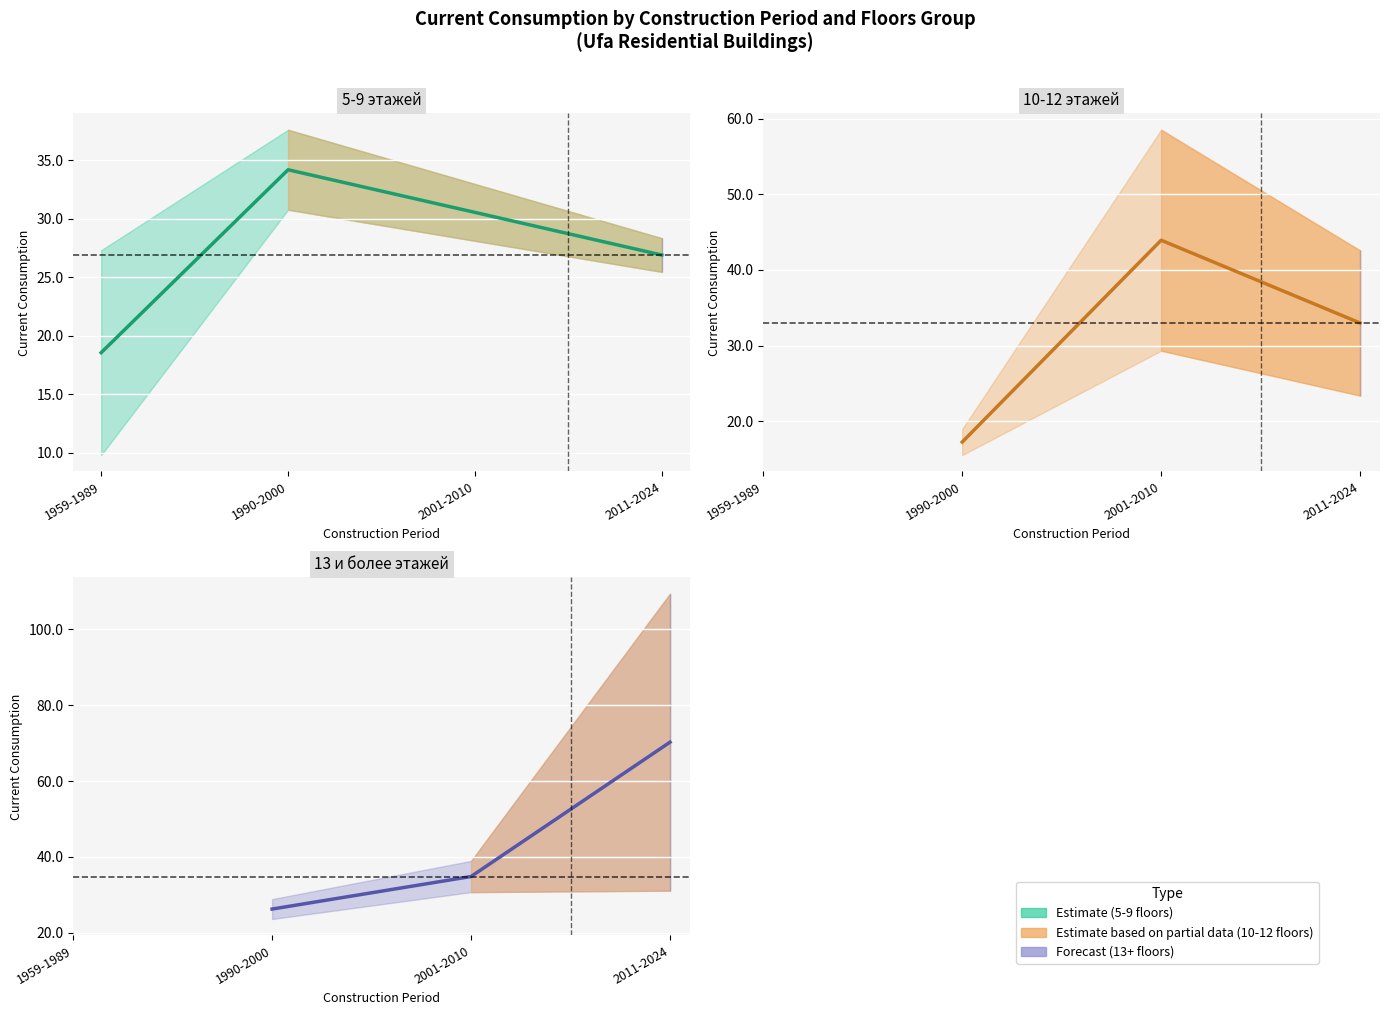

Which has a higher value, 1959-1989 or 1990-2000?

1990-2000